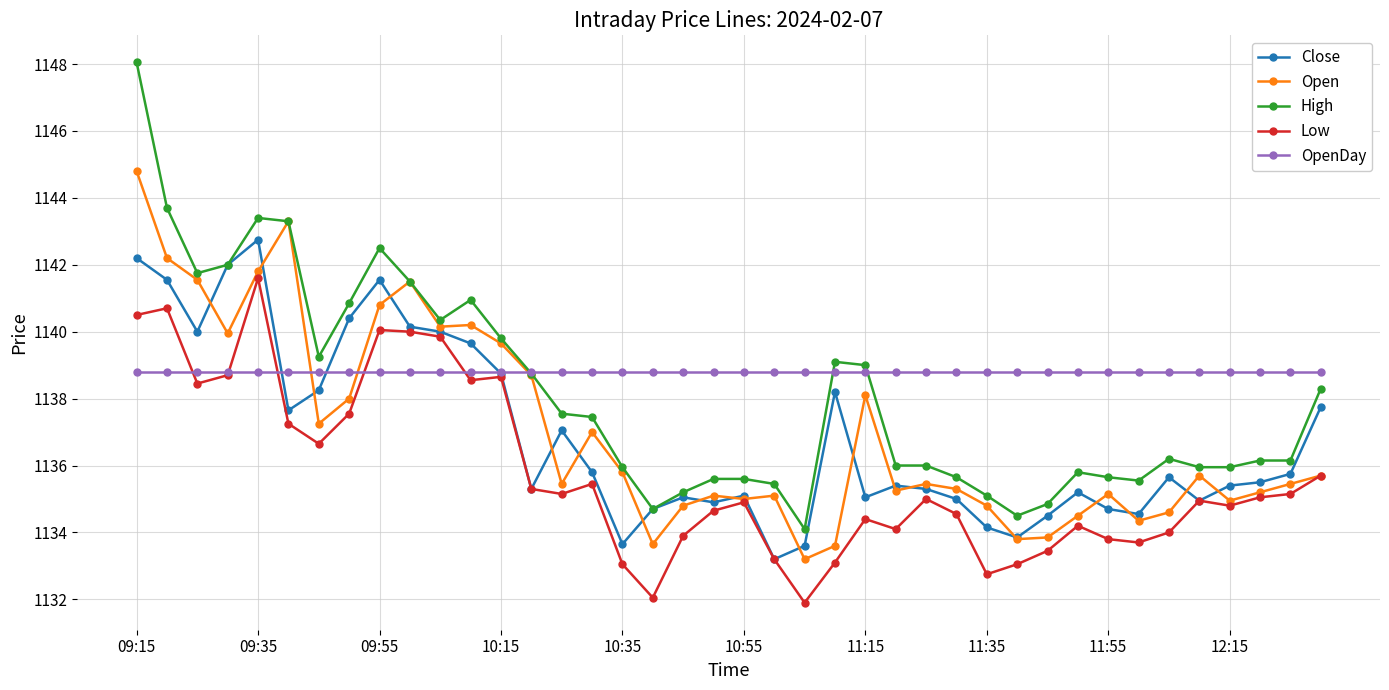

True or false: High has more than 2 points higher than both neighbors.

True